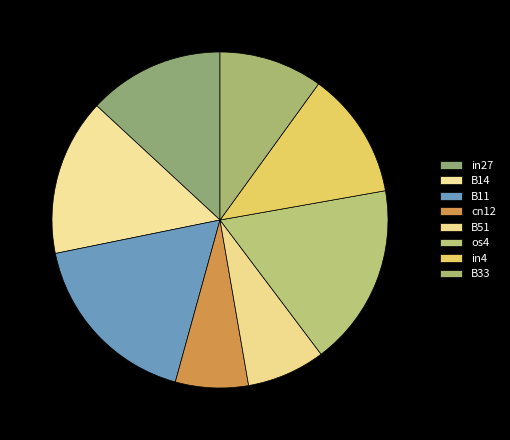

Does any single category account for the majority?

No